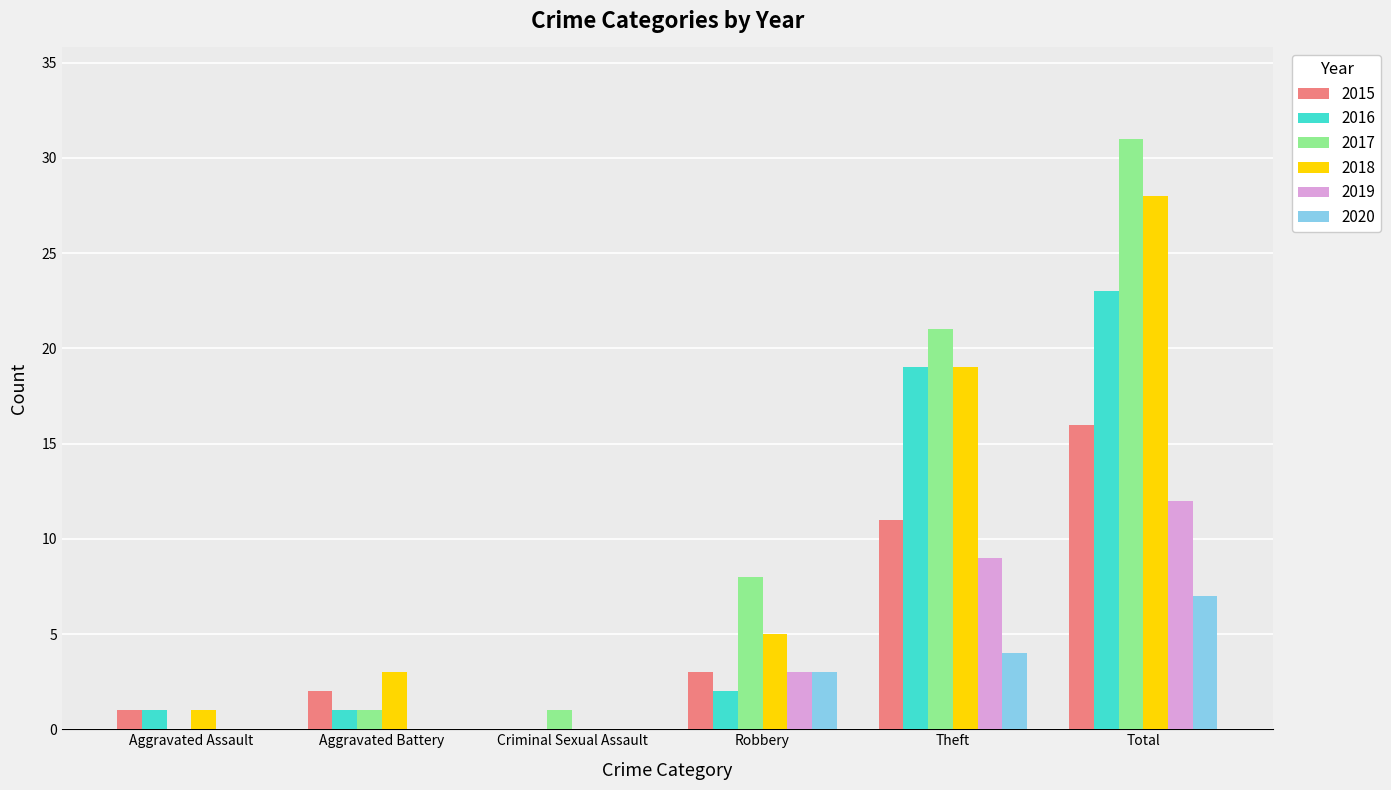

True or false: 2019 has a value of -7 at Aggravated Assault.

False